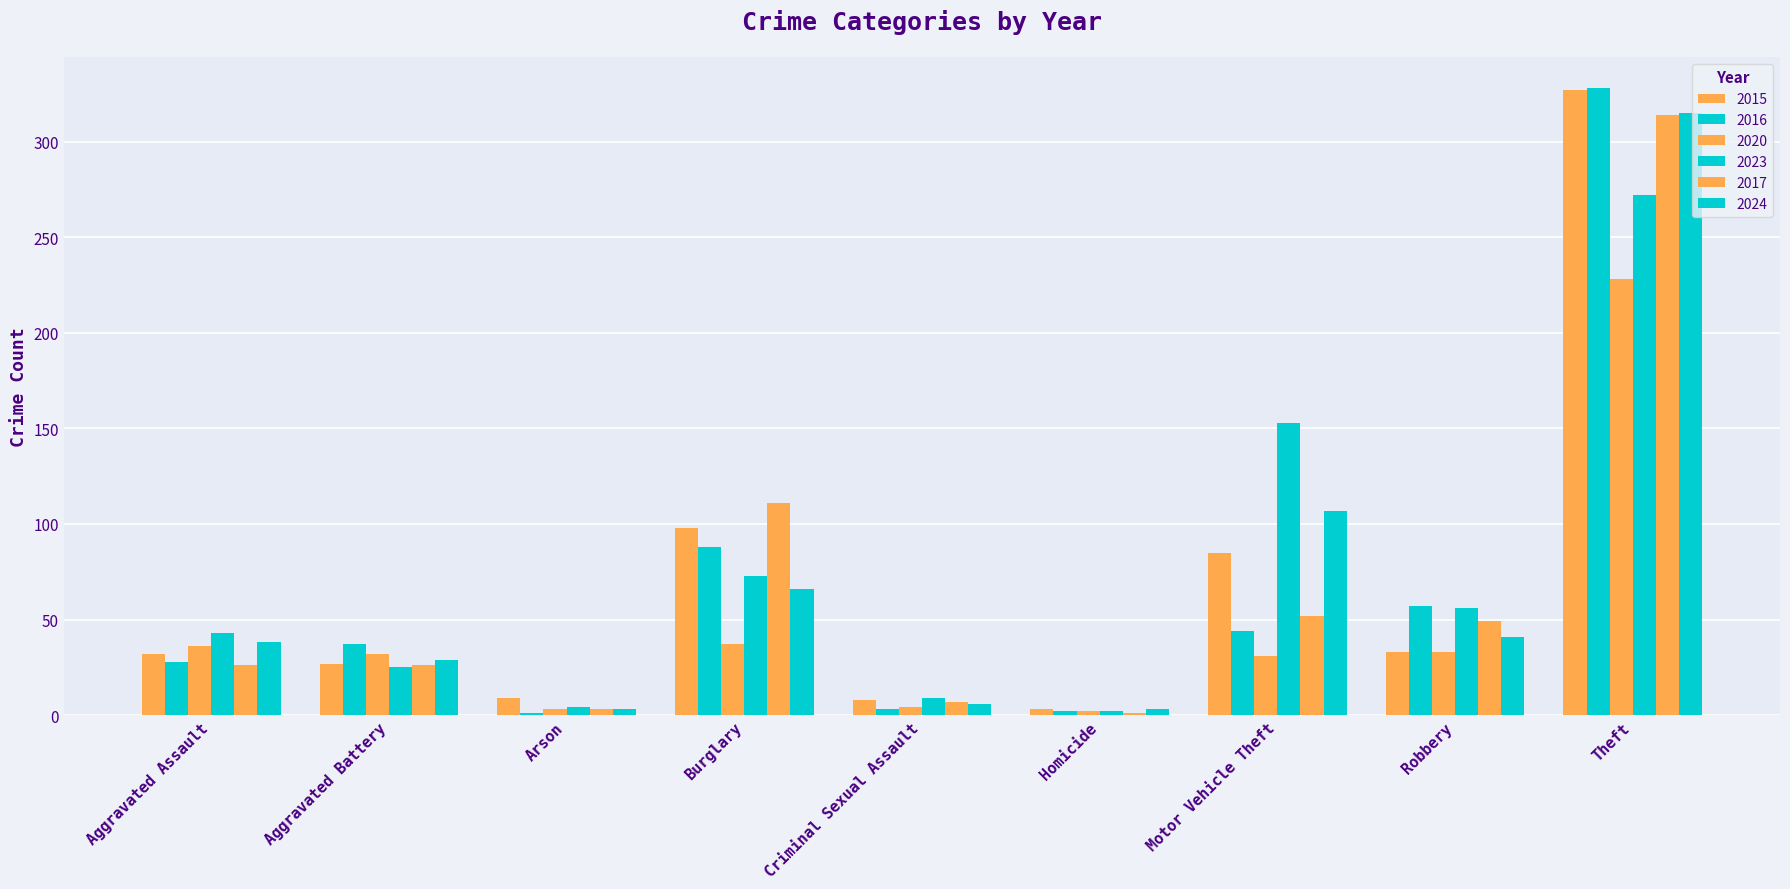

Rank the series at Arson from lowest to highest value.

2016, 2020, 2017, 2024, 2023, 2015